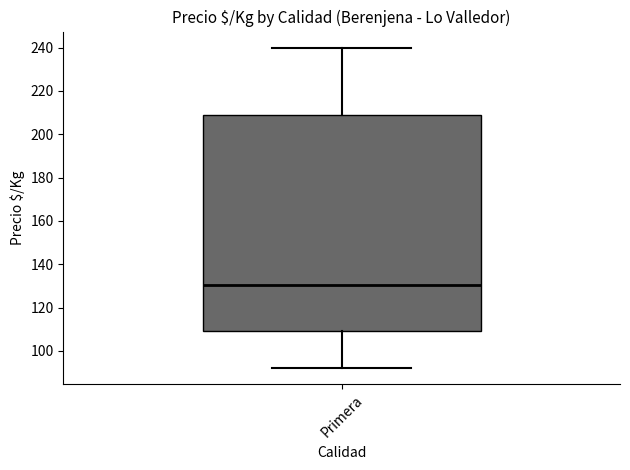

Transcribe this box plot: give where the median line is, the range the box spans, and where the two whiskers end, as read against the y-axis. The values are not printed on the chart, so give them approximately, as read against the axis.

median 130, box 110 to 210, whiskers 92 to 240